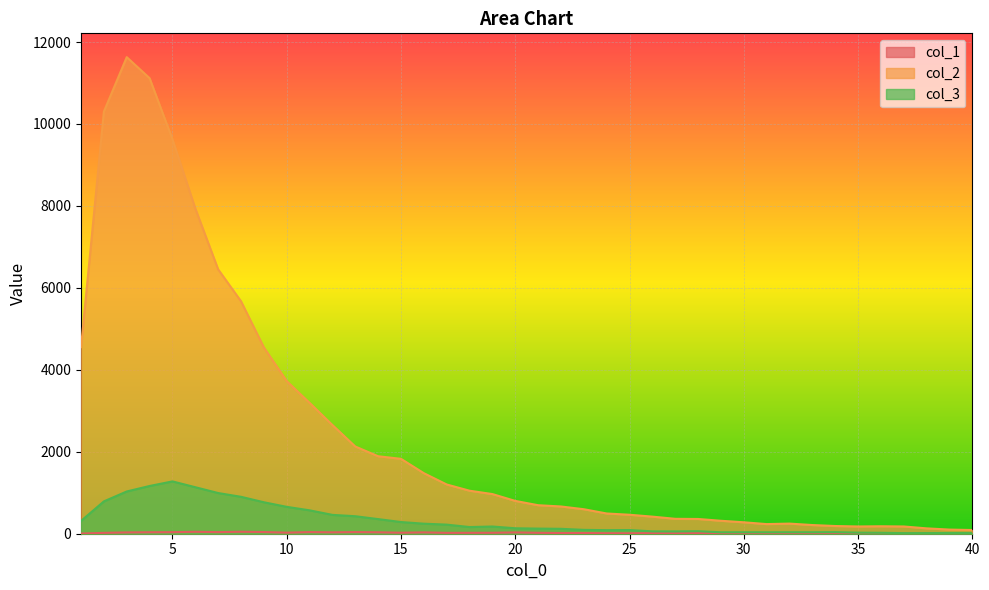

Which series has the largest total across all categories?

col_2